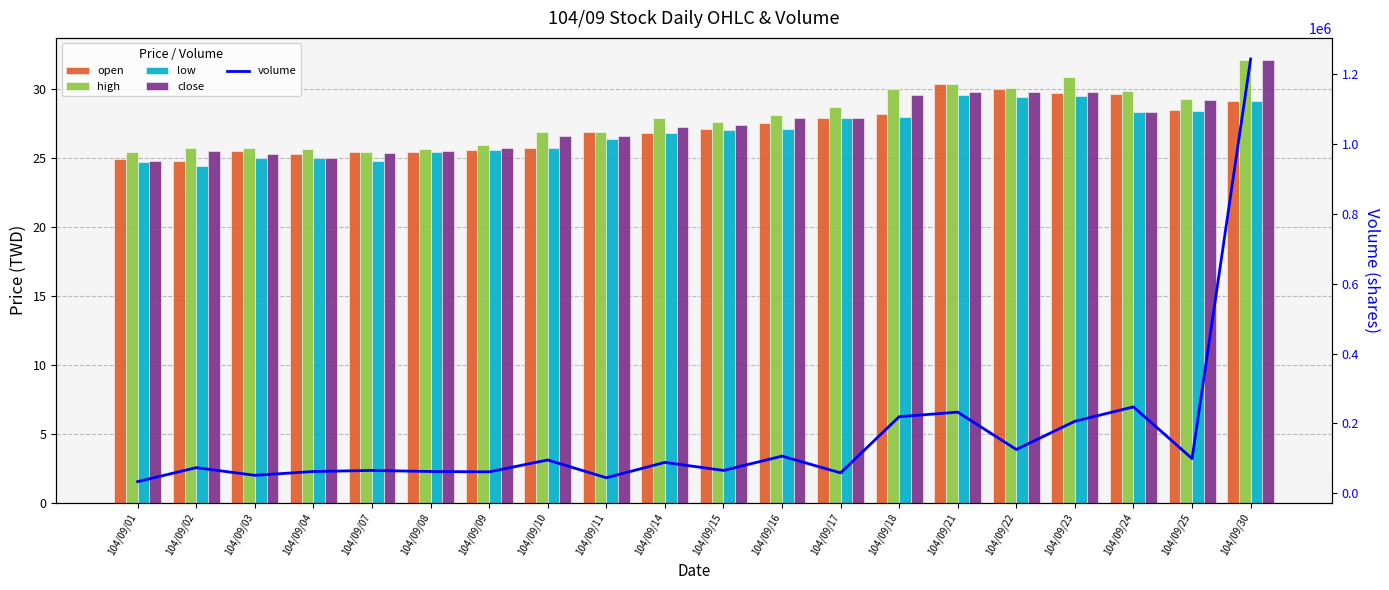

At which label does volume first exceed 88101?

104/09/10